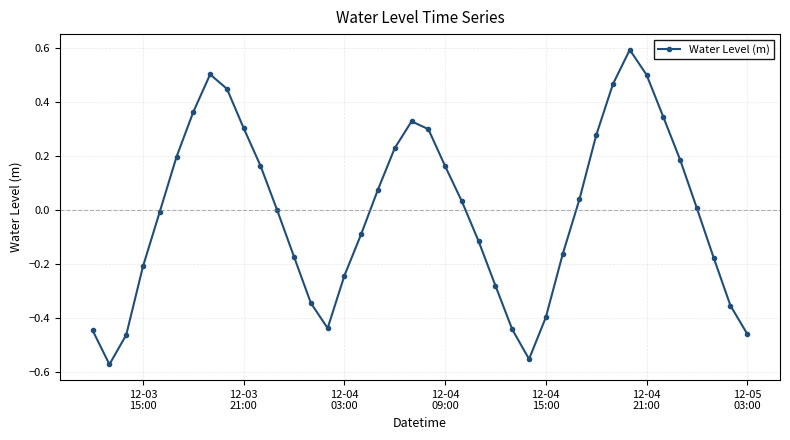

True or false: the data has more than 2 interior local peaks.

True